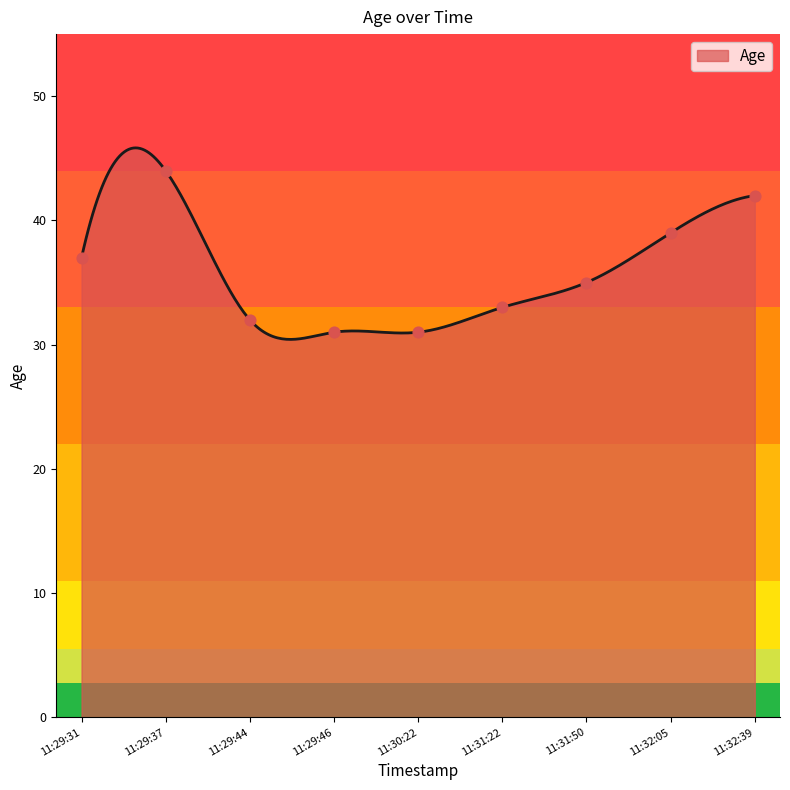

What is the maximum value for Age?

45.8